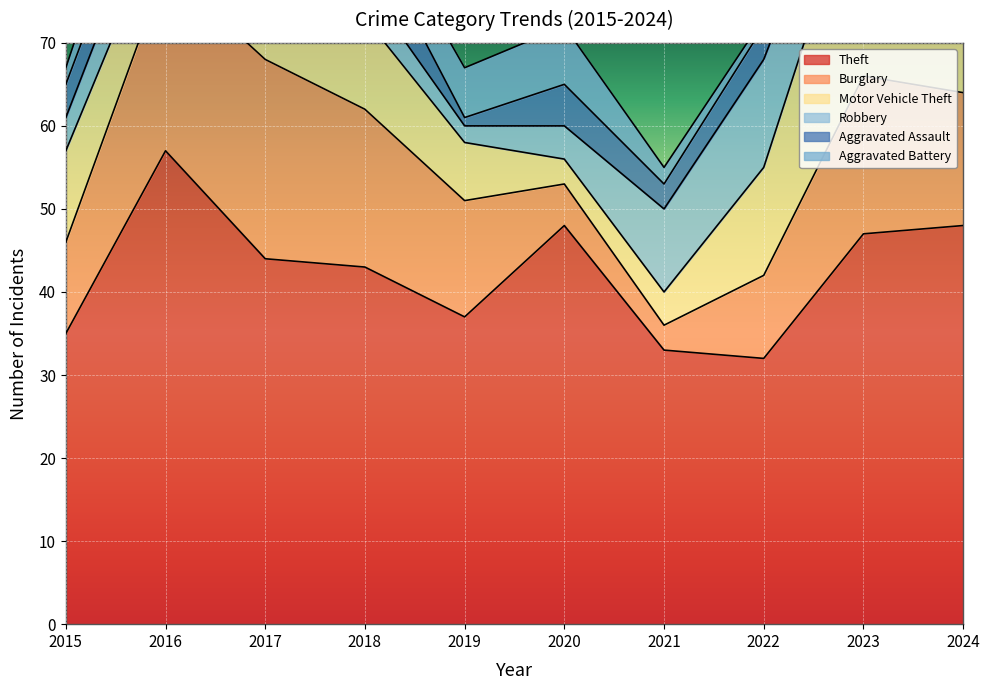

What is the approximate value of Robbery at 2016, to the nearest 5?

5